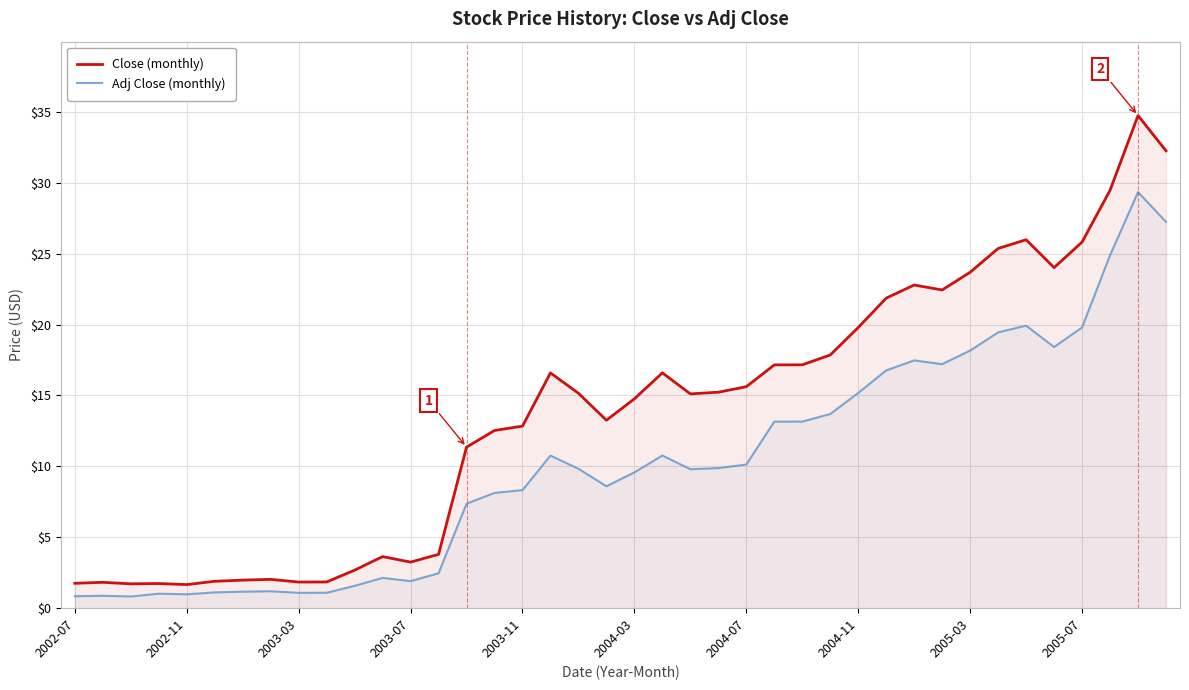

What is the value of the Close (monthly) point at the 31st from the left?

22.8